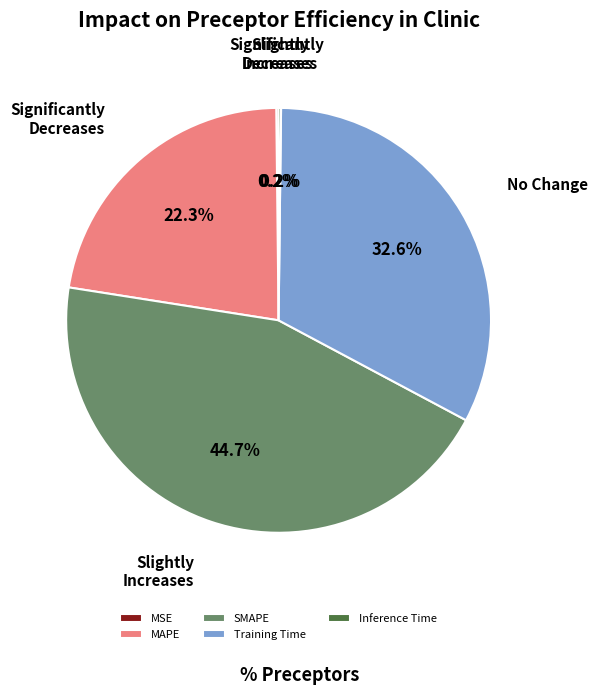

Which has a higher value, SMAPE or MAPE?

SMAPE